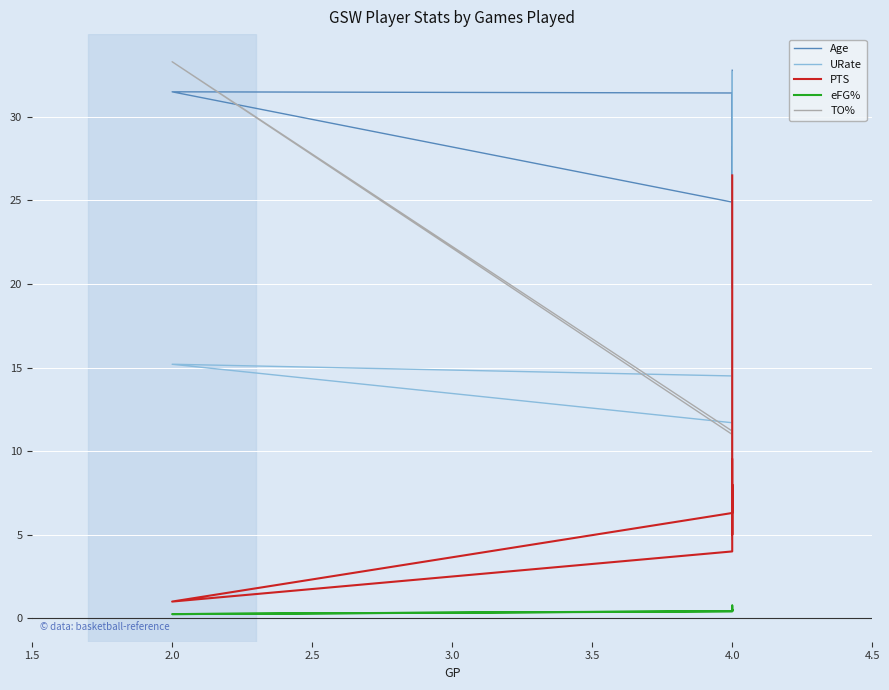

Is the value of URate at 2.0 greater than the value of TO% at 2.0?

No